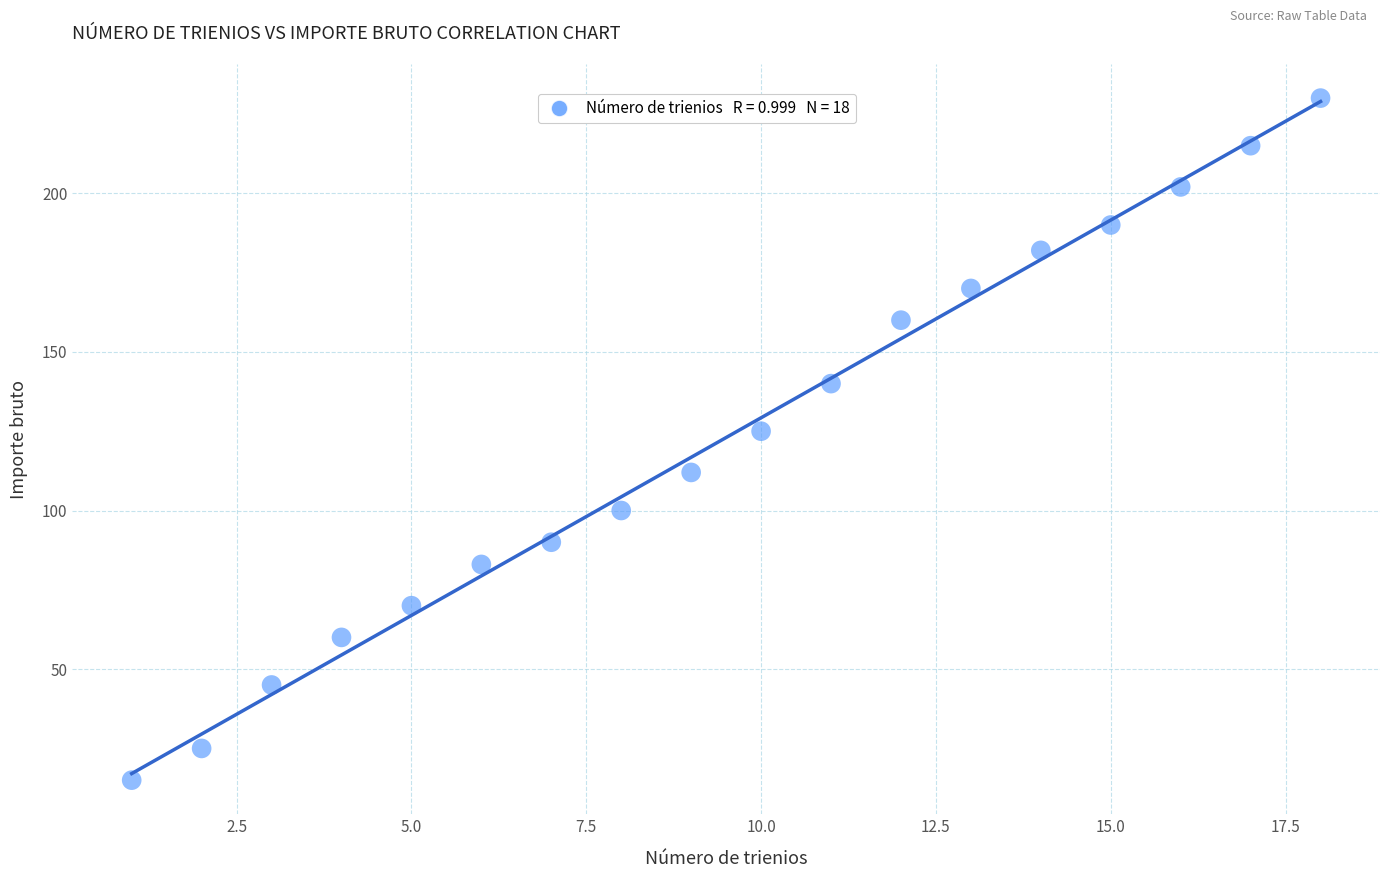

What is the range of Y values (max minus min)?

215